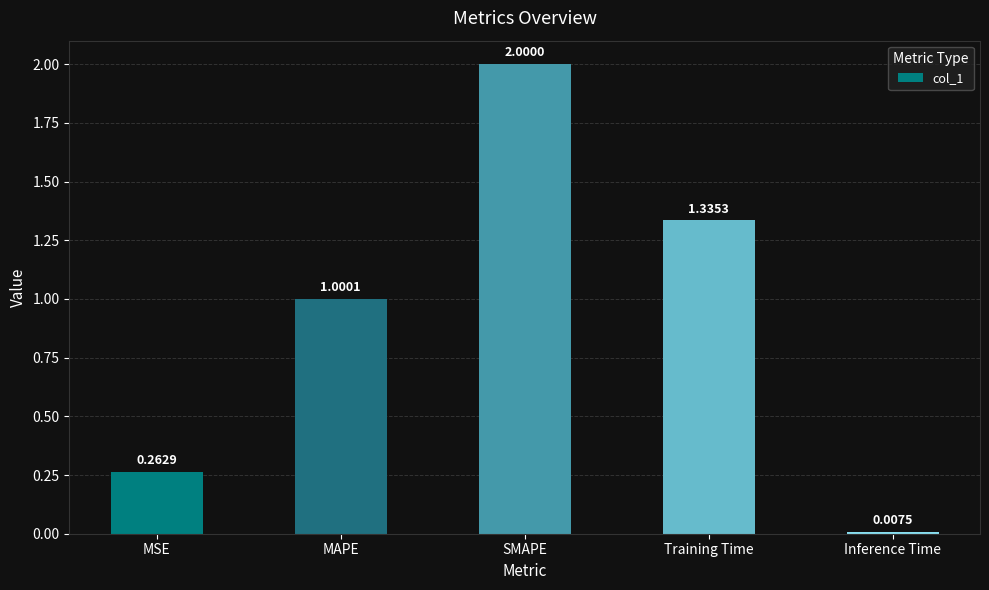

What is the average value?

0.9